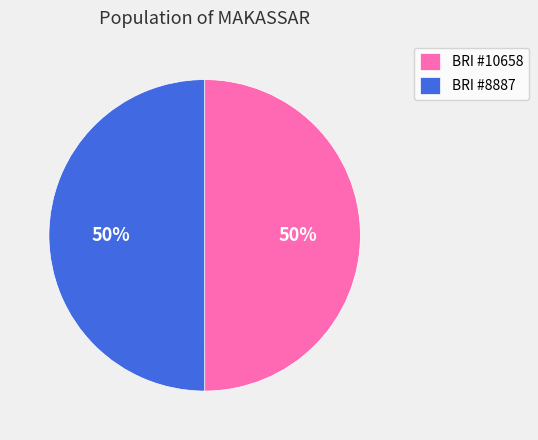

Approximately how many times larger is the value at BRI #10658 compared to BRI #8887?

1.0